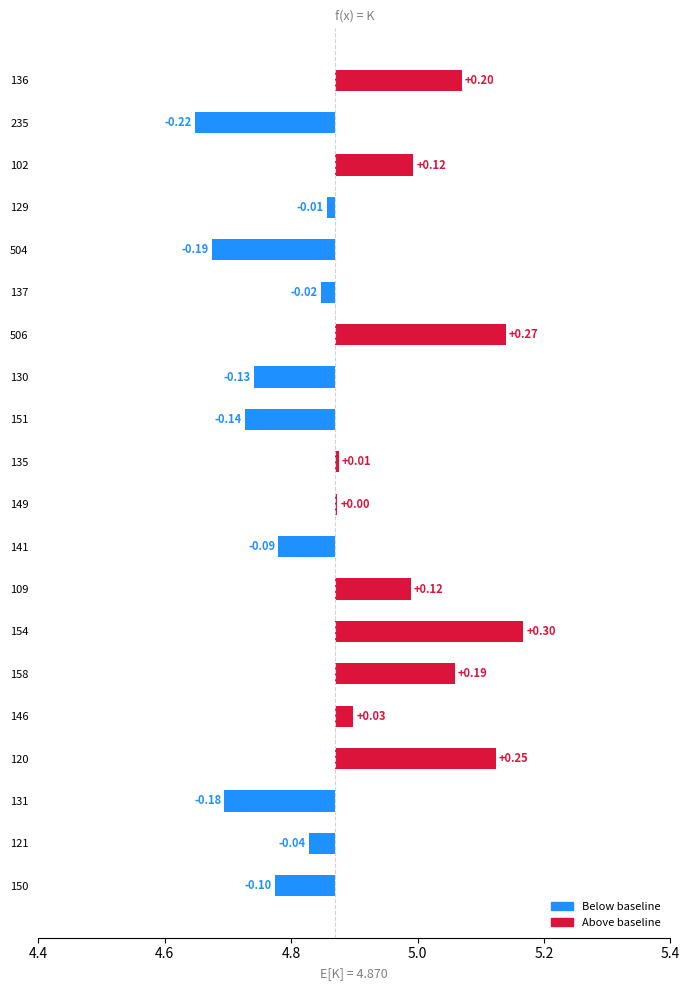

What is the maximum value shown in the chart?

5.2